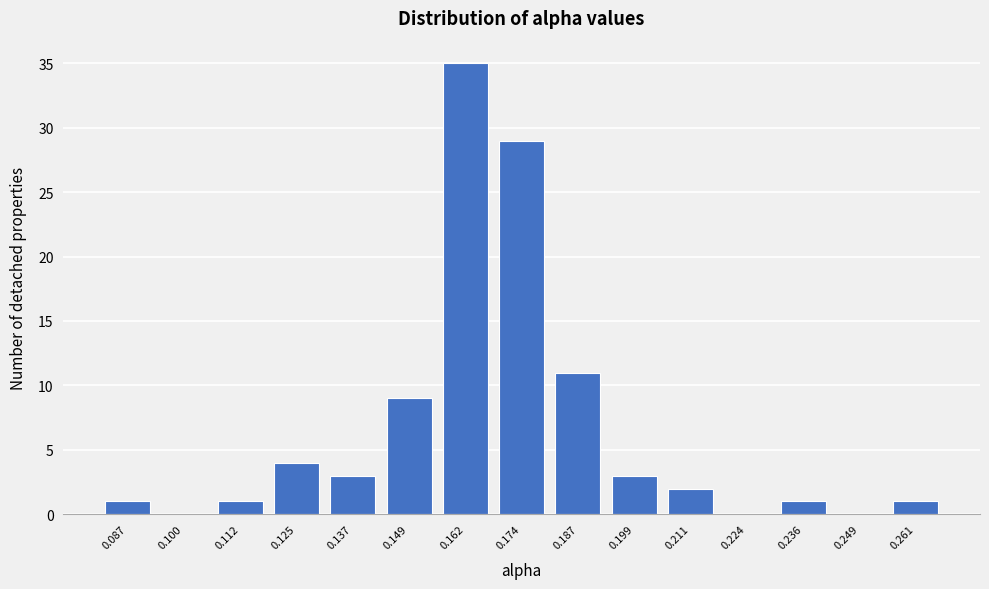

Reading right to left, what are all the values shown in this chart?

0.261=1	0.249=0	0.236=1	0.224=0	0.211=2	0.199=3	0.187=11	0.174=29	0.162=35	0.149=9	0.137=3	0.125=4	0.112=1	0.100=0	0.087=1